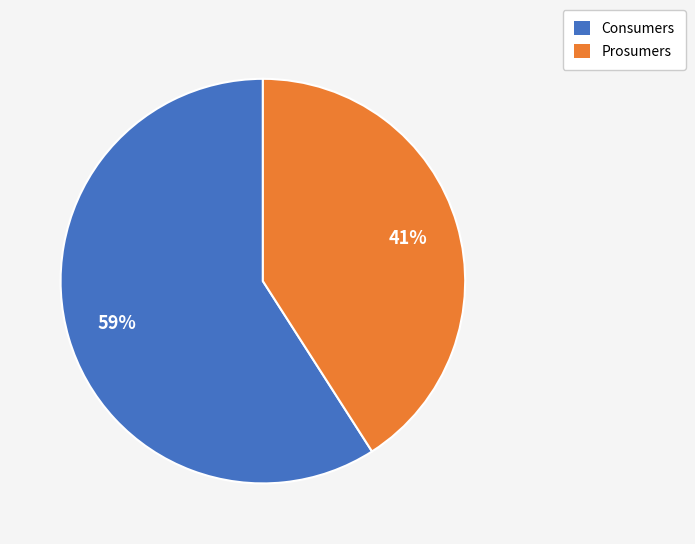

Which category has the biggest portion of the pie?

Consumers